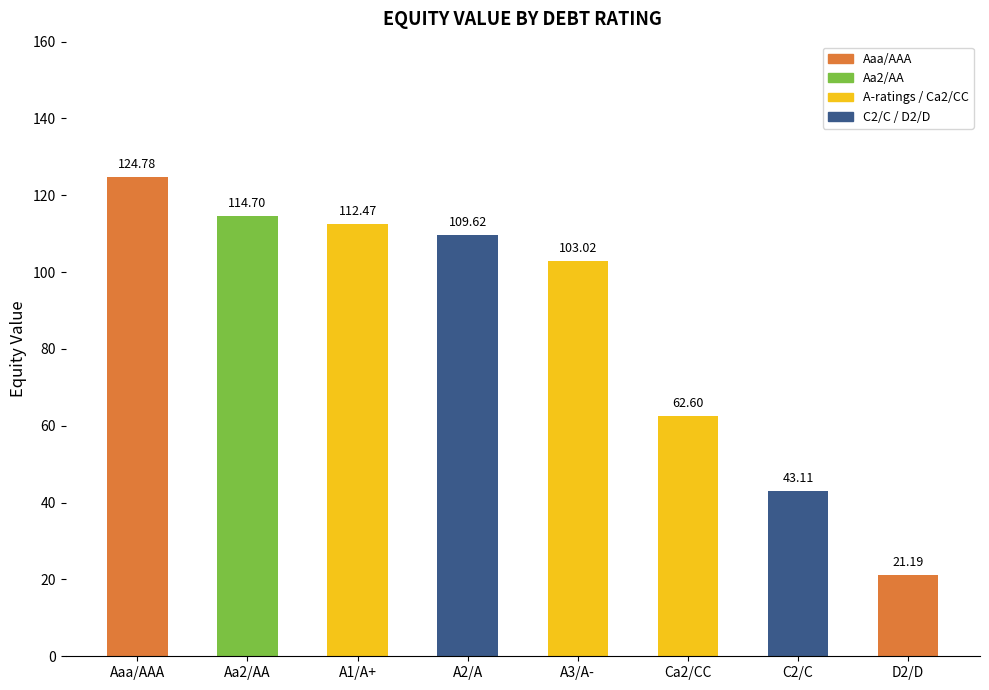

How many data points does each series have?

8